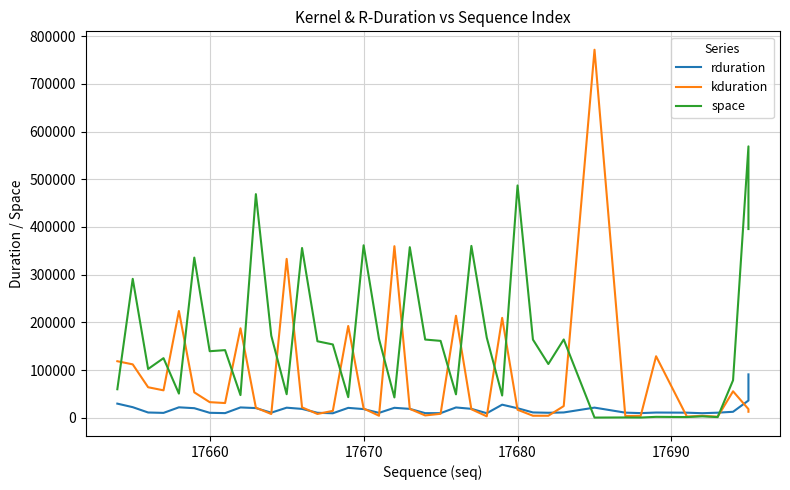

What is the value of the rduration point at the 16th from the left?

20620